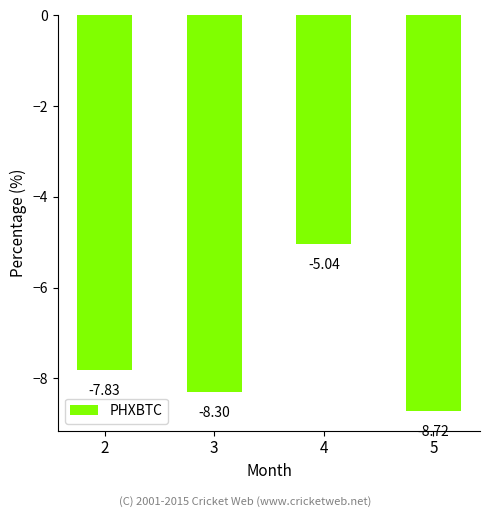

Are the bars horizontal?

No